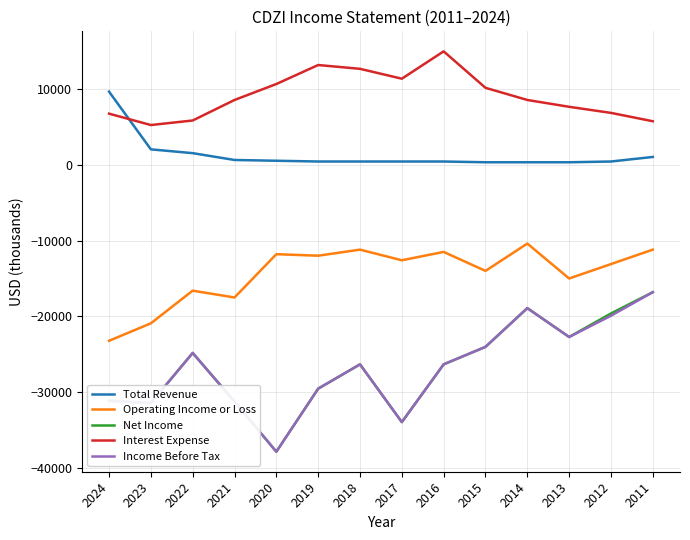

Read the Income Before Tax value at 2017, to the nearest 10.

-33900